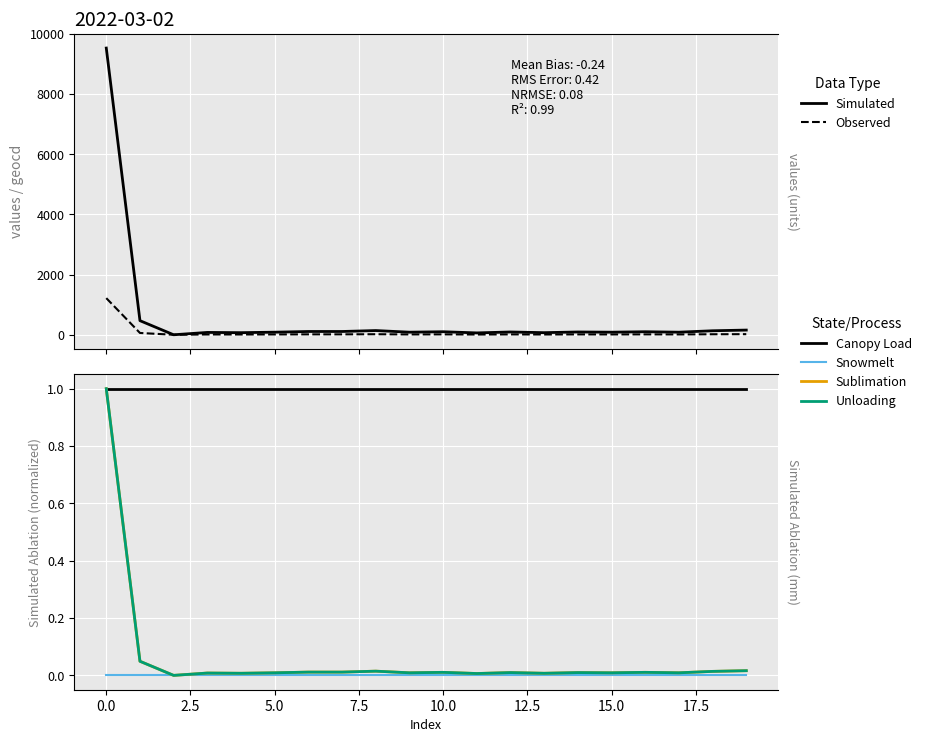

True or false: Simulated has a value of 86.0 at 15.

True